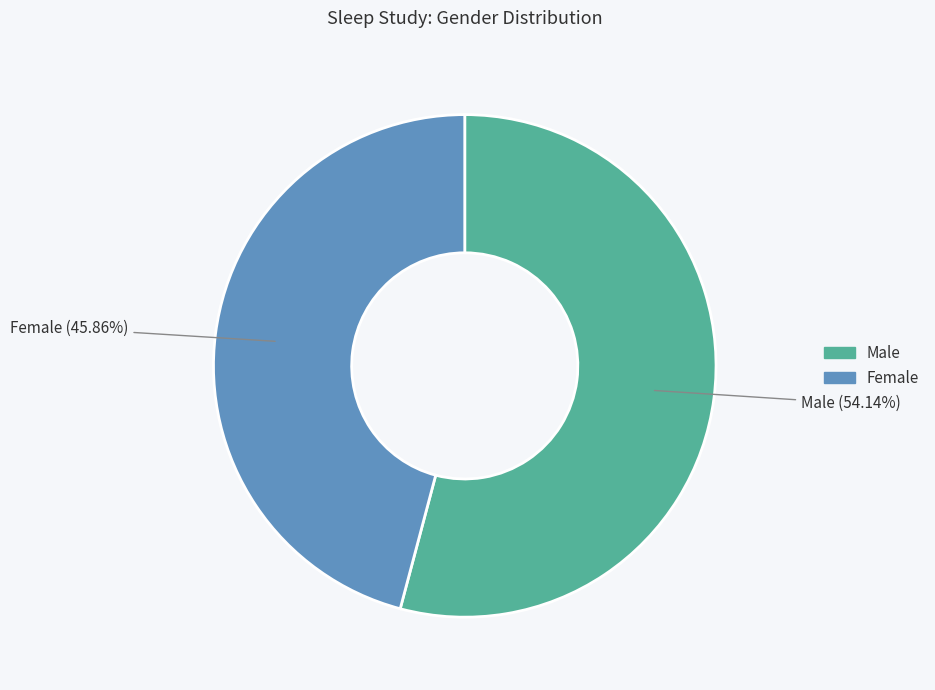

What is the total percentage of Female and Male?

100.0%